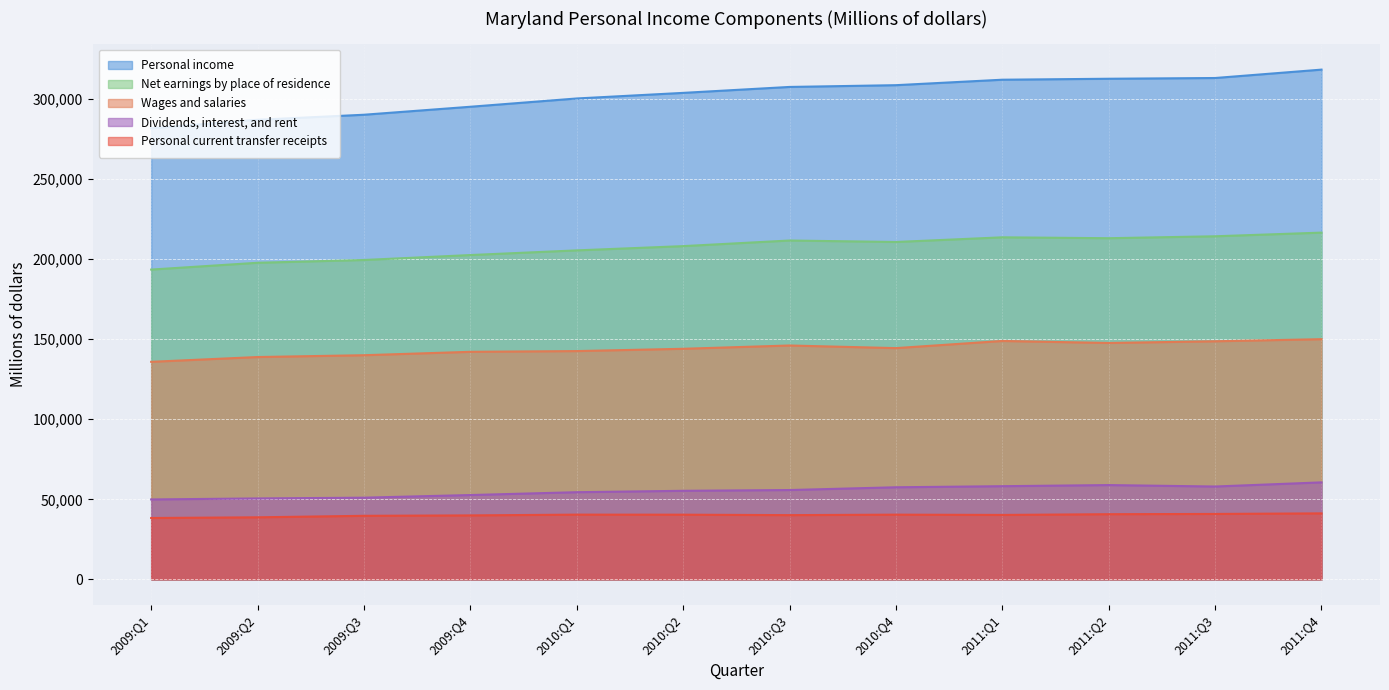

True or false: Personal current transfer receipts and Personal income intersect in this chart.

False